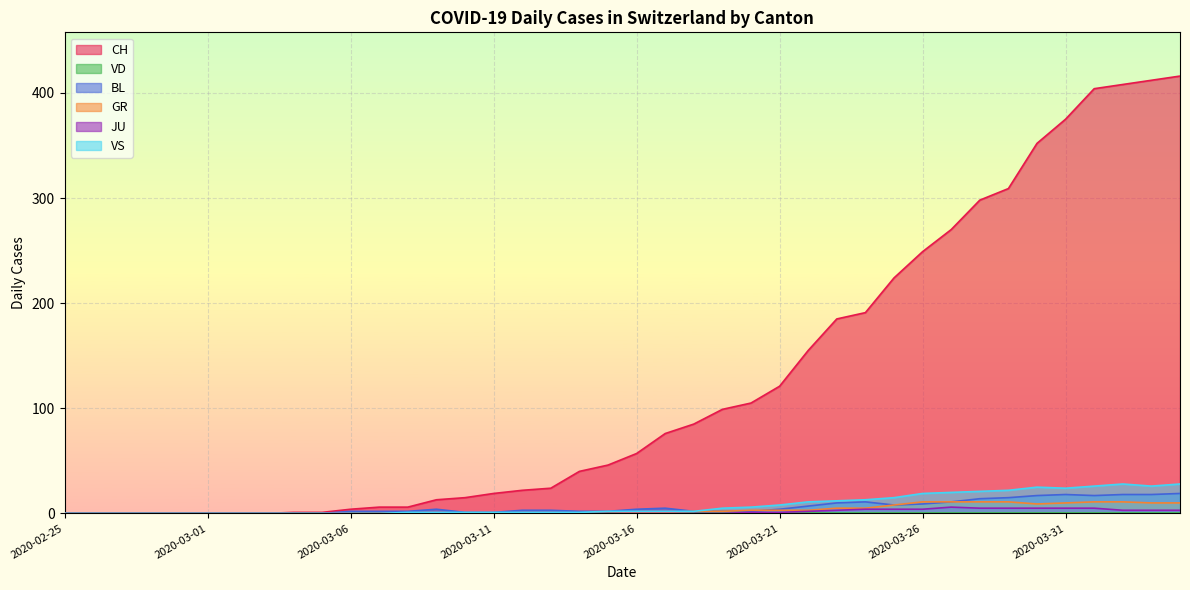

What is the approximate value of VS at 2020-03-24, to the nearest 5?

15